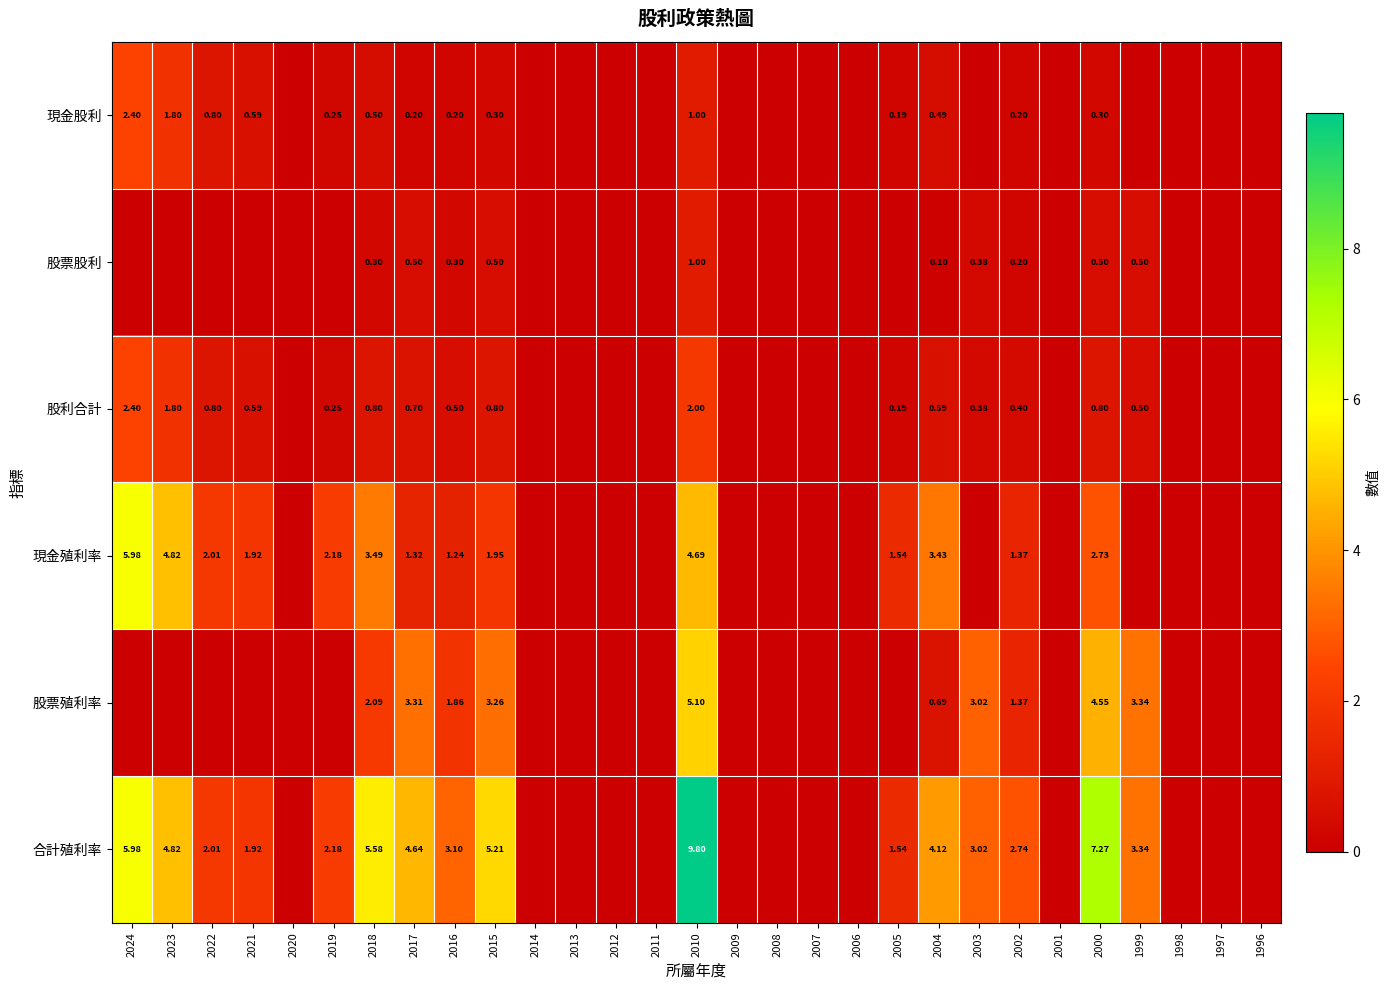

Which series has the largest total across all categories?

合計殖利率